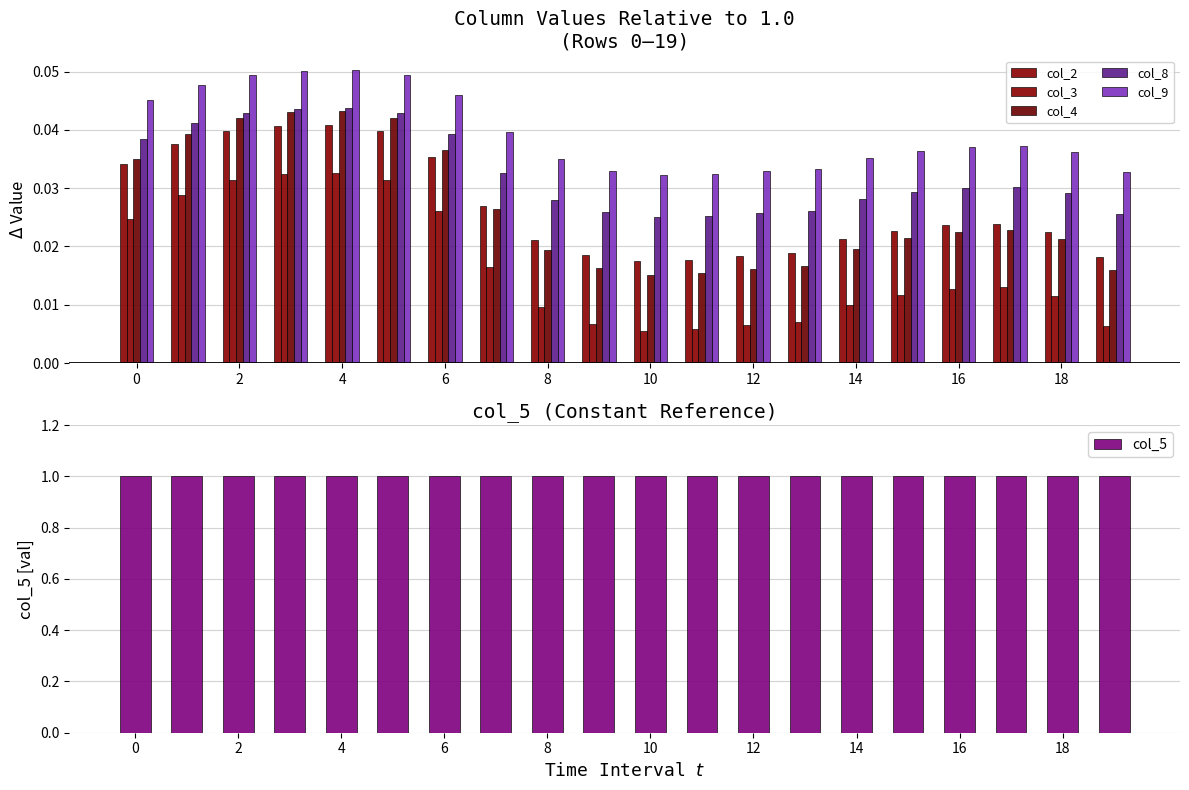

Rank the series by their maximum value, from lowest to highest.

col_3, col_2, col_4, col_8, col_9, col_5